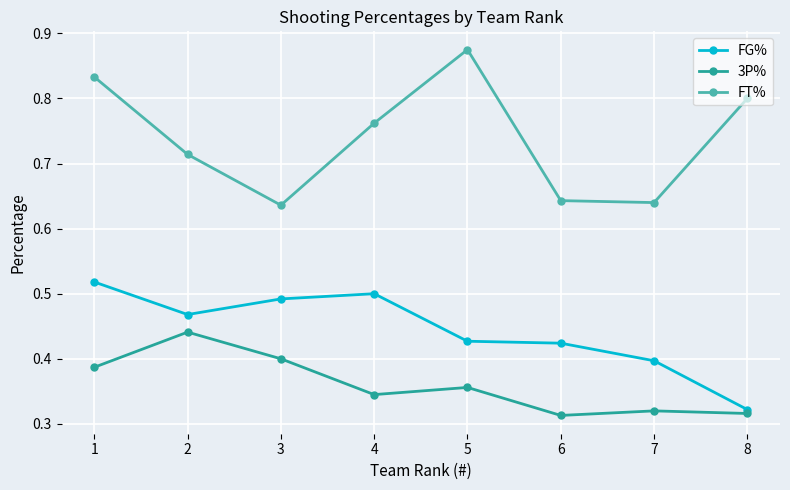

Is it true that FG% equals 0.1 at 3?

False